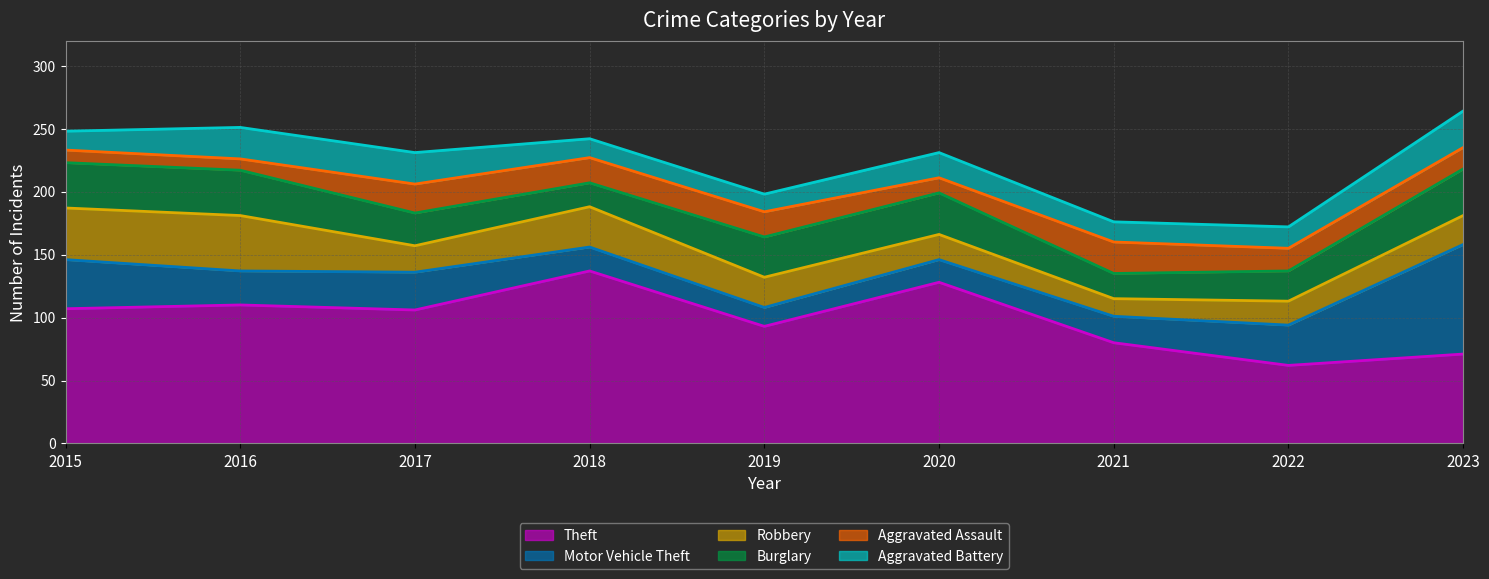

Is the value of Aggravated Battery at 2017 greater than the value of Theft at 2018?

No